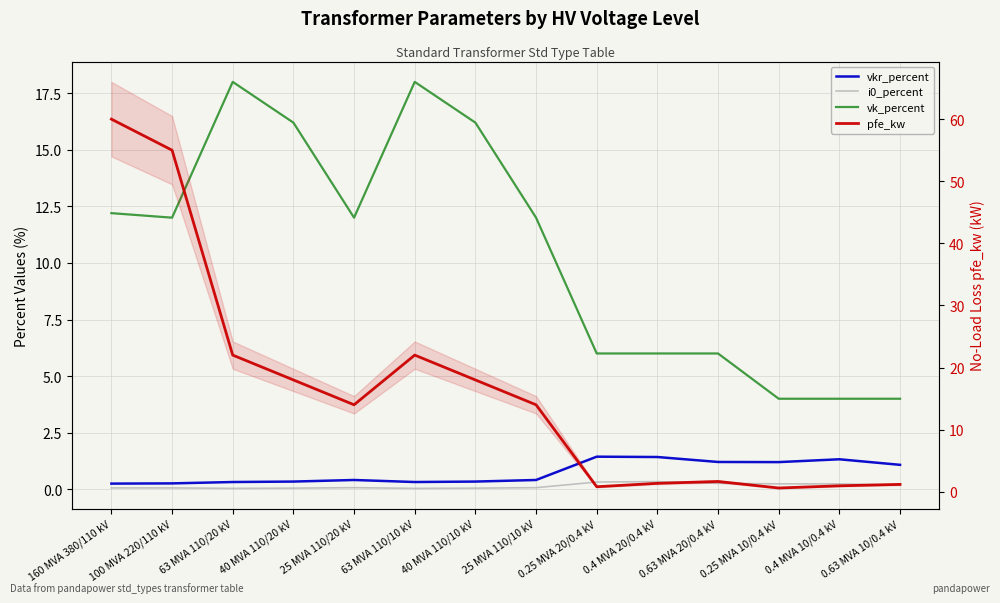

Which series has the largest range (max minus min)?

pfe_kw